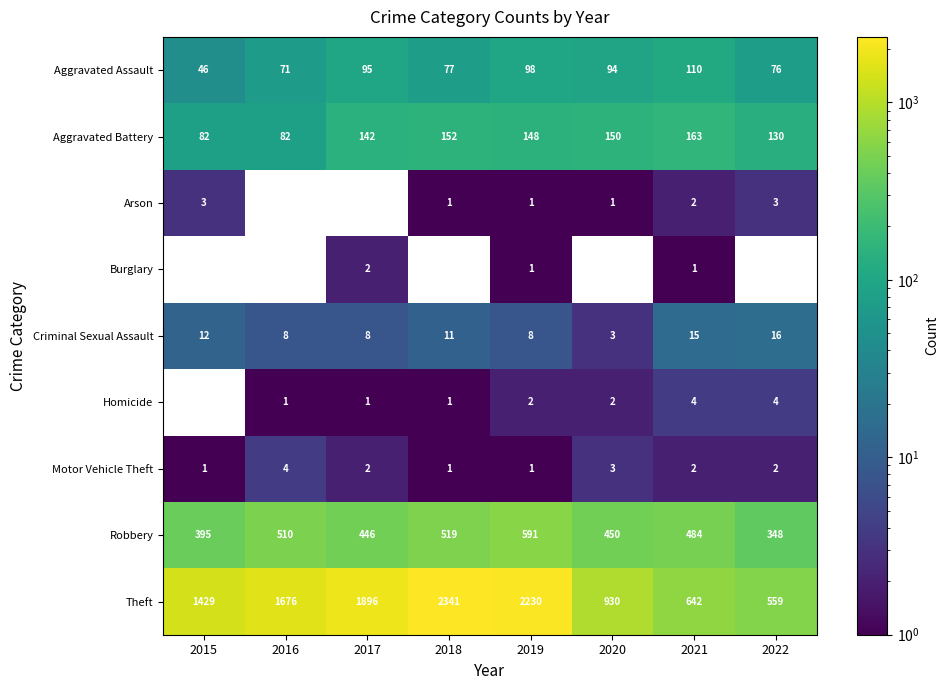

What is the sum of the Aggravated Battery values at 2021 and 2017?

305